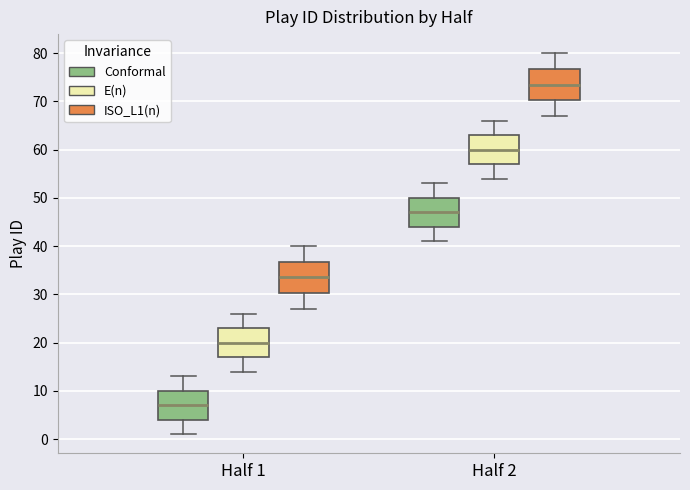

Reading left to right, transcribe this box plot: for each box, give where its median line is, the range the box spans, and where its two whiskers end, as read against the y-axis. The values are not printed on the chart, so give them approximately, as read against the axis.

Half 1 (Conformal): median 7, box 4 to 10, whiskers 1 to 13
Half 1 (E(n)): median 20, box 17 to 23, whiskers 14 to 26
Half 1 (ISO_L1(n)): median 34, box 30 to 37, whiskers 27 to 40
Half 2 (Conformal): median 47, box 44 to 50, whiskers 41 to 53
Half 2 (E(n)): median 60, box 57 to 63, whiskers 54 to 66
Half 2 (ISO_L1(n)): median 74, box 70 to 77, whiskers 67 to 80